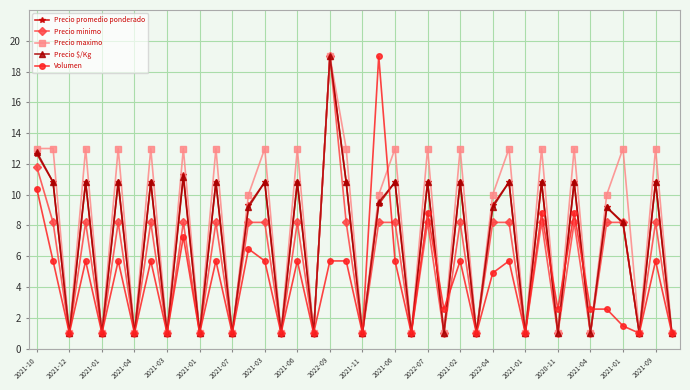

Count the number of categories in the chart.

40